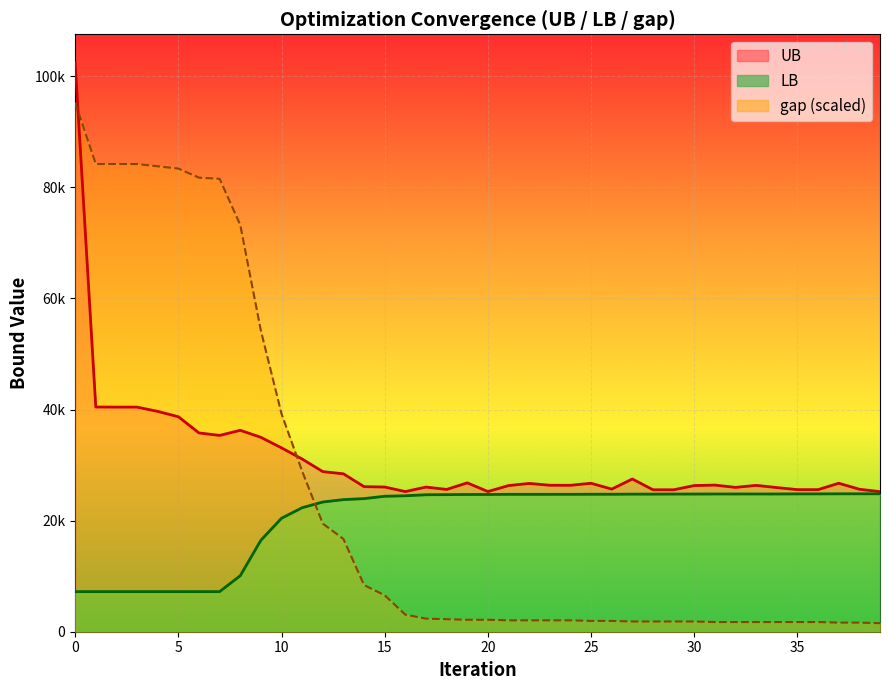

True or false: UB and LB cross at least once.

False